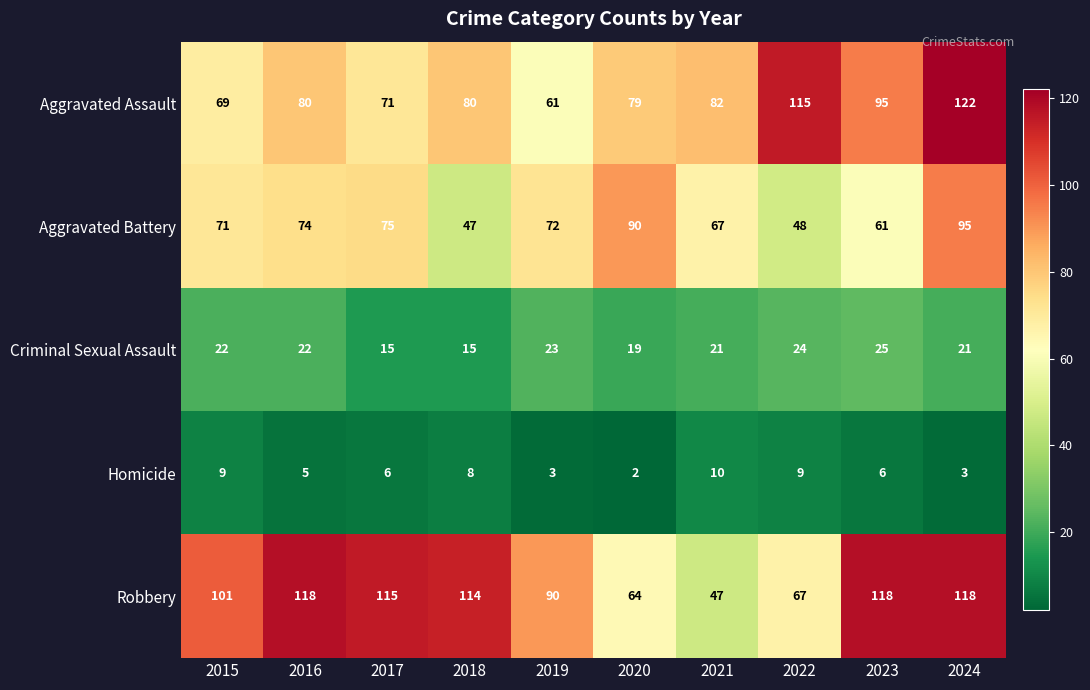

The value of Homicide at 2016 is 1. True or false?

False